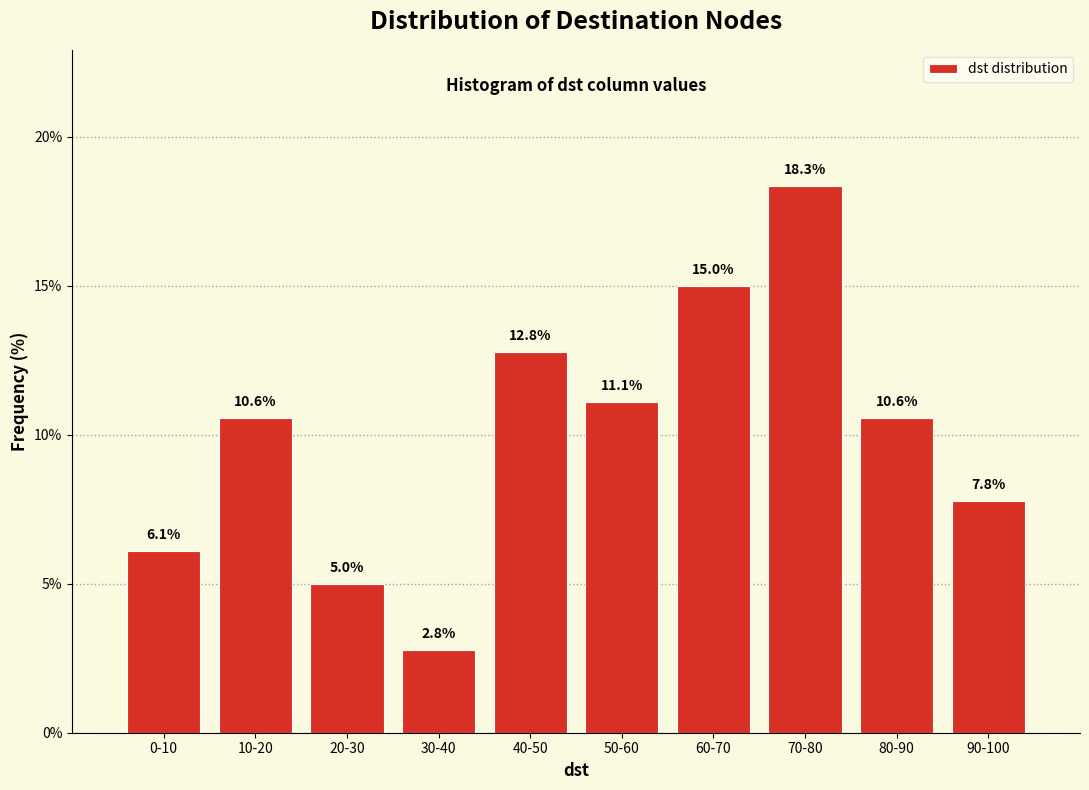

Reading left to right, transcribe all the data shown in this chart.

6.1	10.6	5.0	2.8	12.8	11.1	15.0	18.3	10.6	7.8